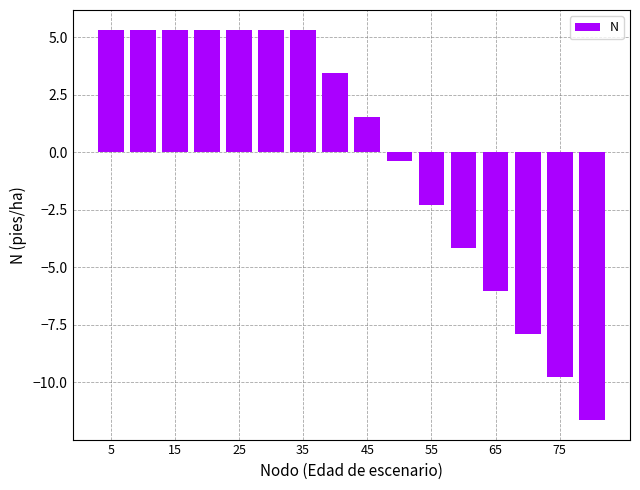

What is the value of the 9th bar from the left?

1.5